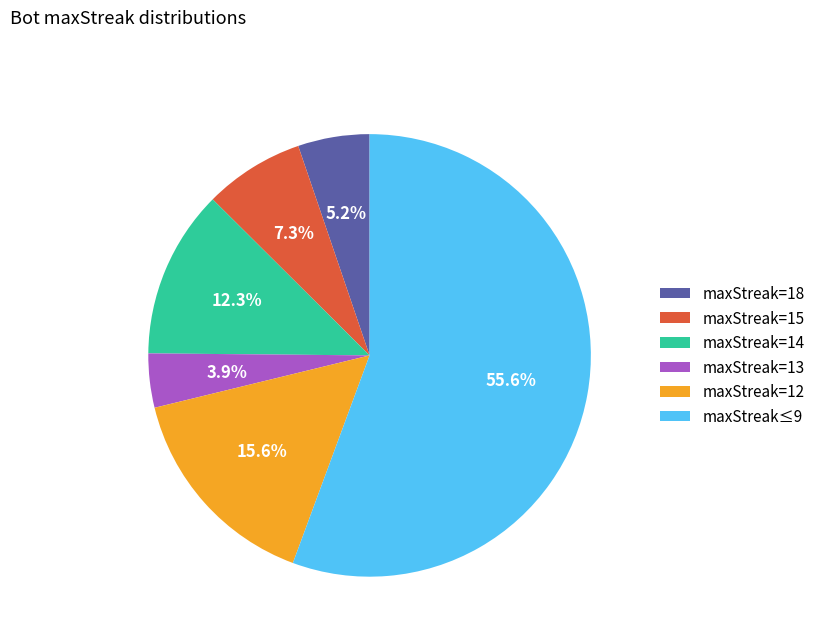

What is the ratio of the value at maxStreak=18 to the value at maxStreak=15?

0.7